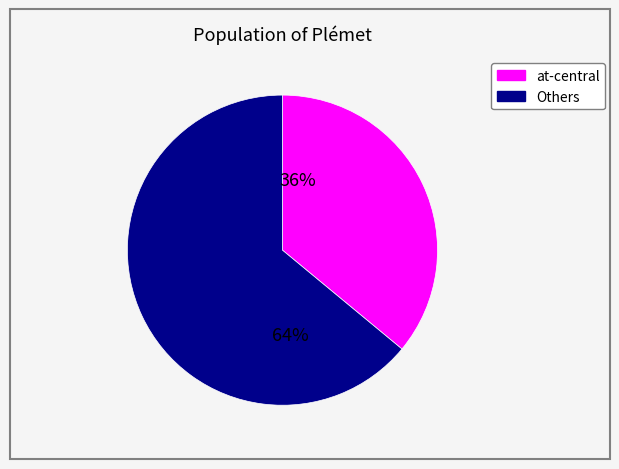

To the nearest percent, what is the average slice percentage?

50%